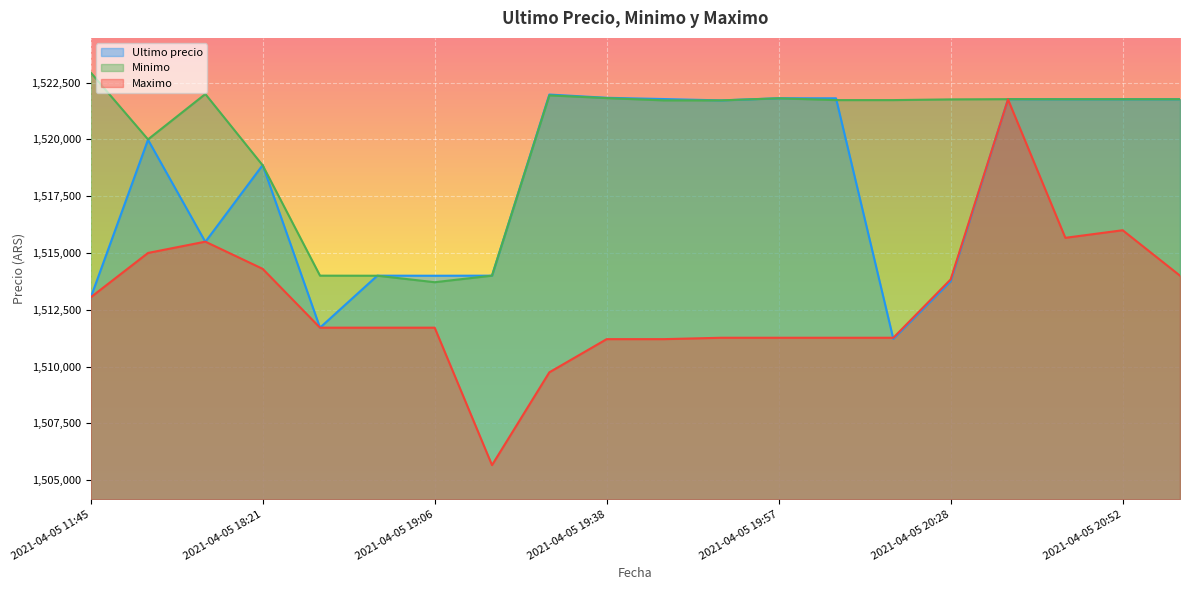

How many categories are shown in the chart?

20